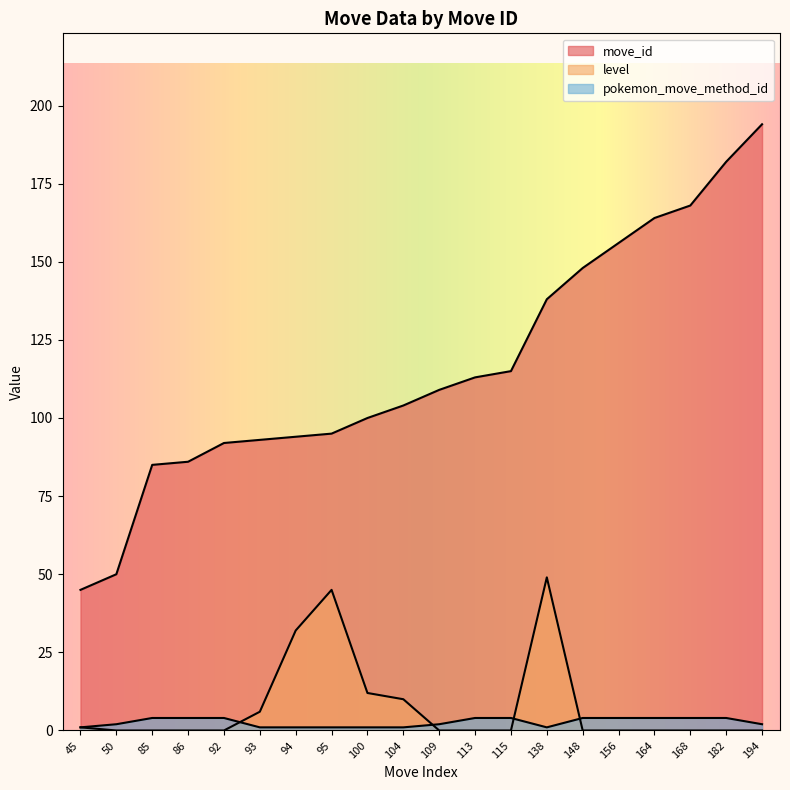

How many lines are shown in the chart?

3